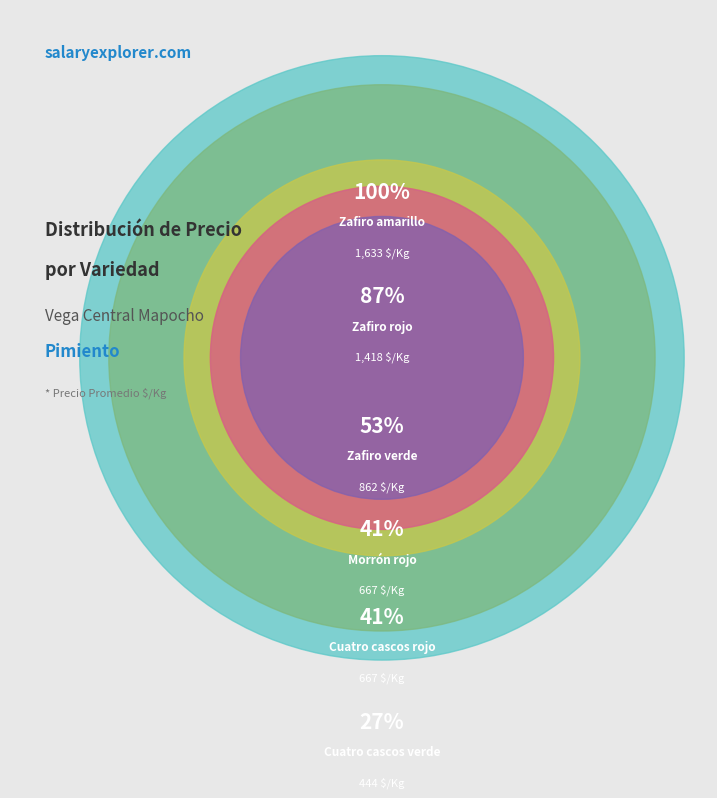

Does any single category account for the majority?

No